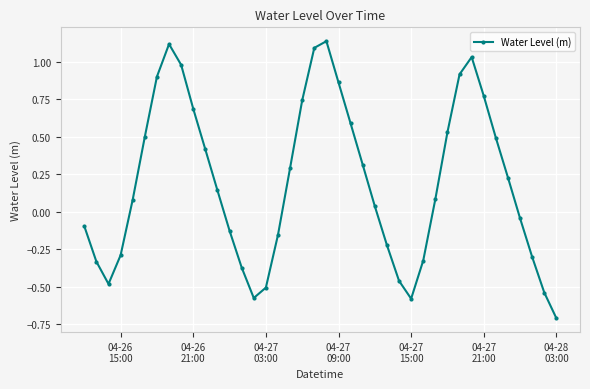

What is the minimum value shown in the chart?

-0.7